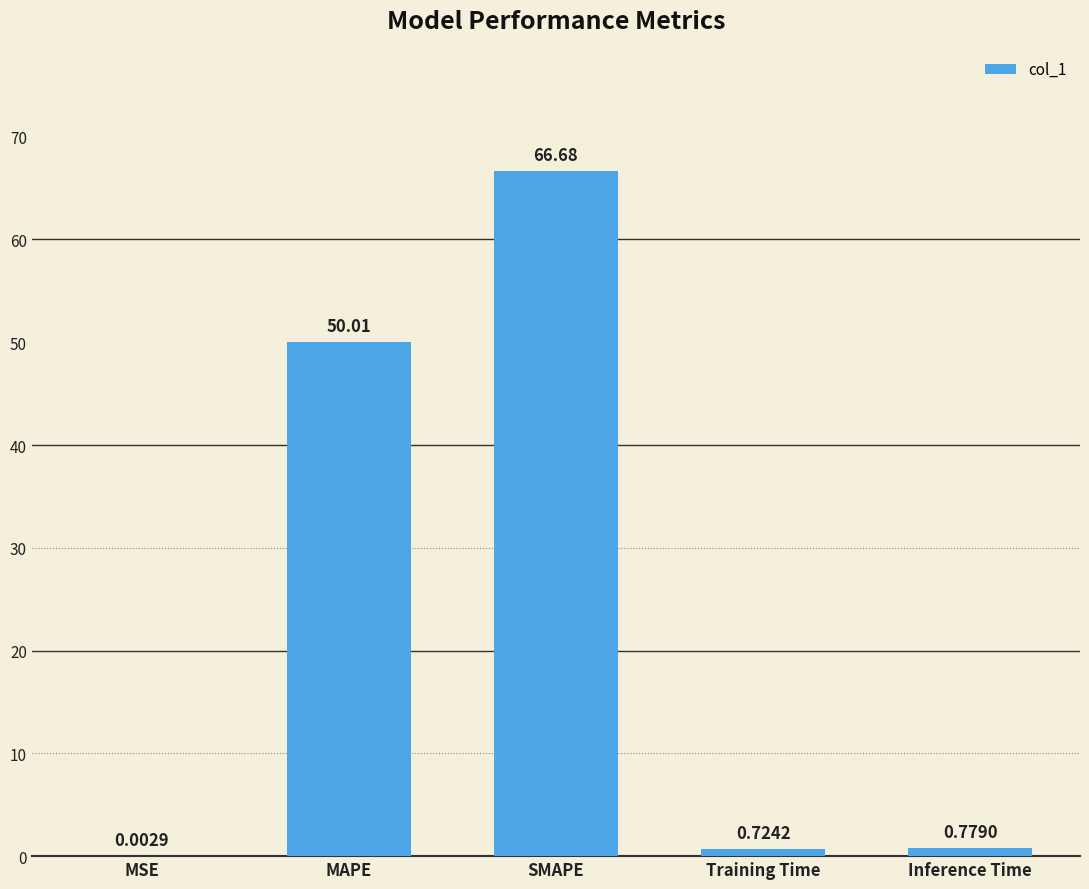

What is the maximum value shown in the chart?

66.7